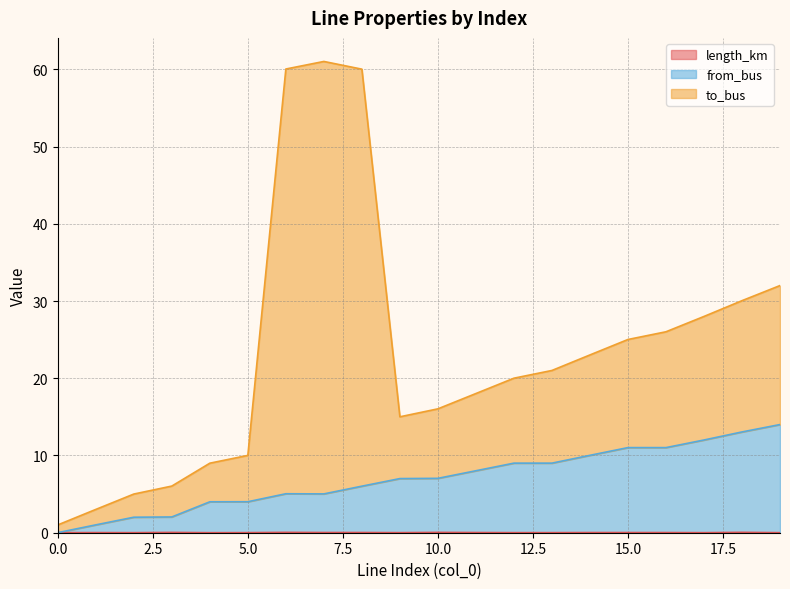

What is the sum of the length_km values at 10 and 8?

0.1